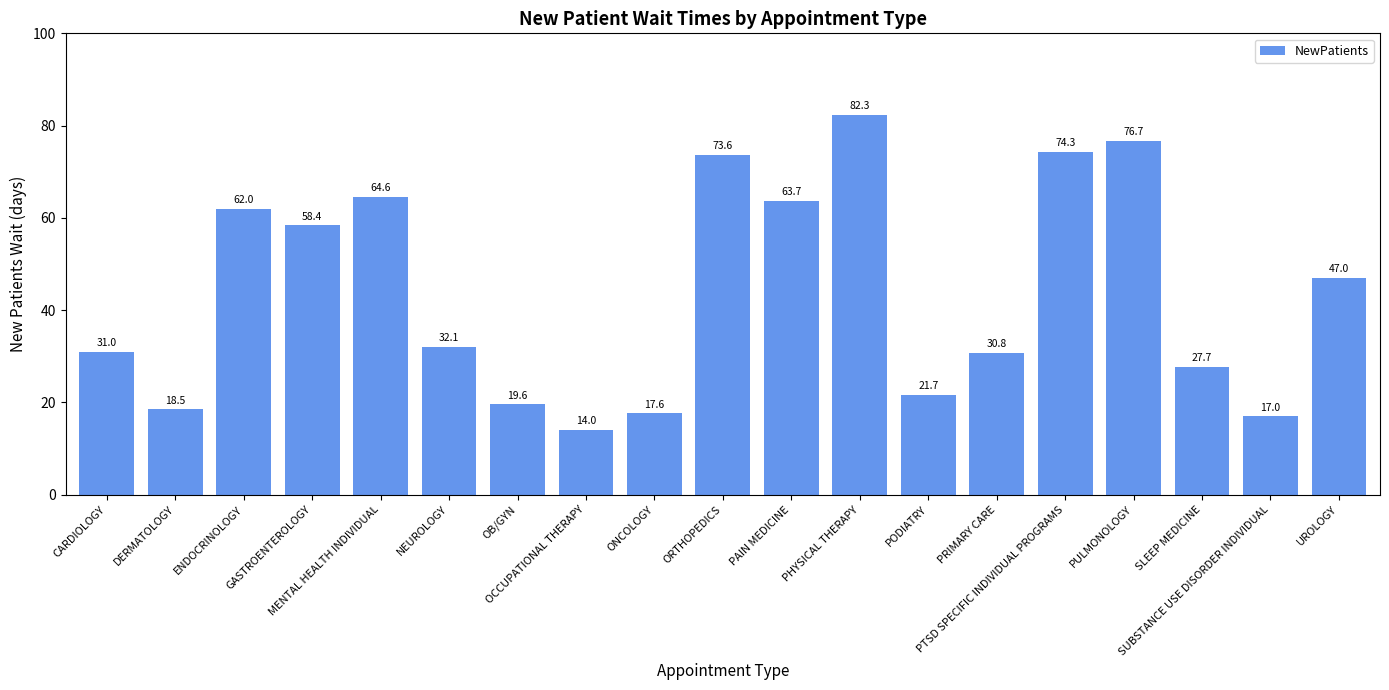

What is the label of the 10th bar from the left?

ORTHOPEDICS